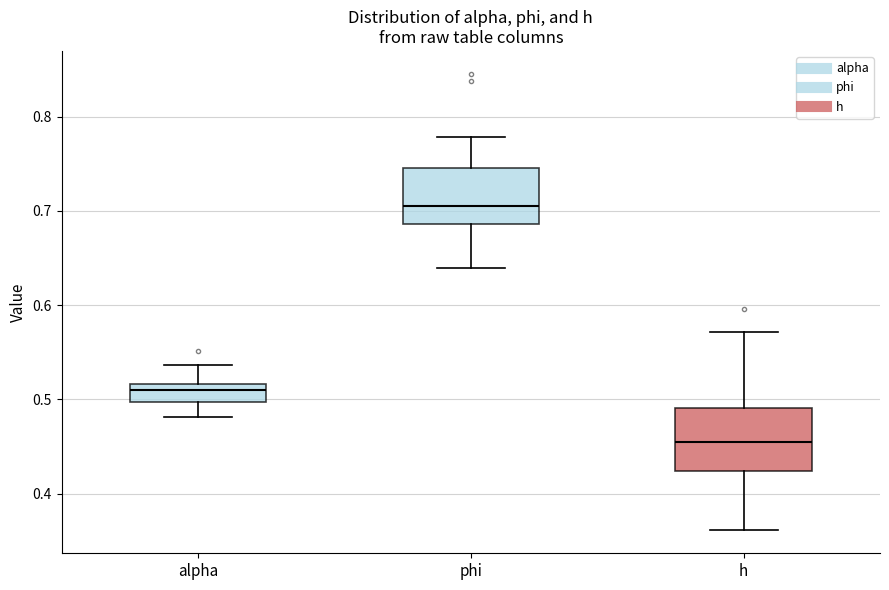

Where is the upper edge of the box for phi on the y-axis? The values are not printed on the chart, so give them approximately, as read against the axis.

0.74